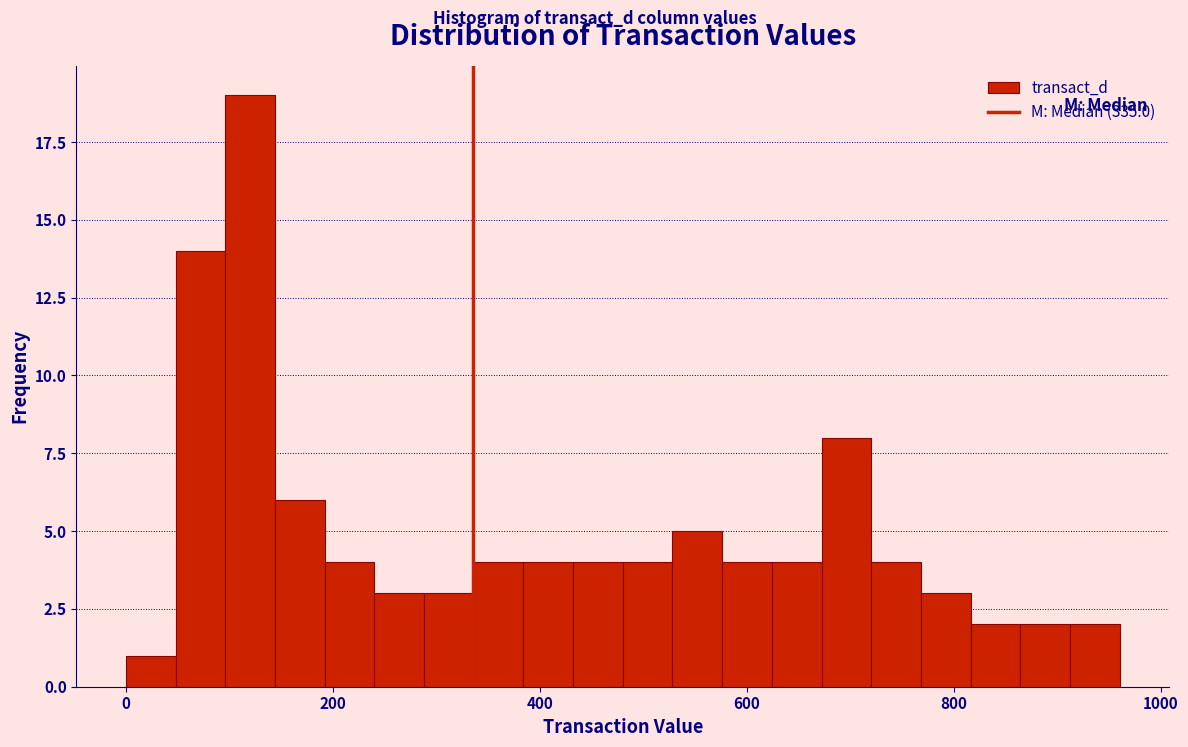

Around what value on the x-axis is the tallest bar? Give the approximate position of its centre, as read against the axis.

120